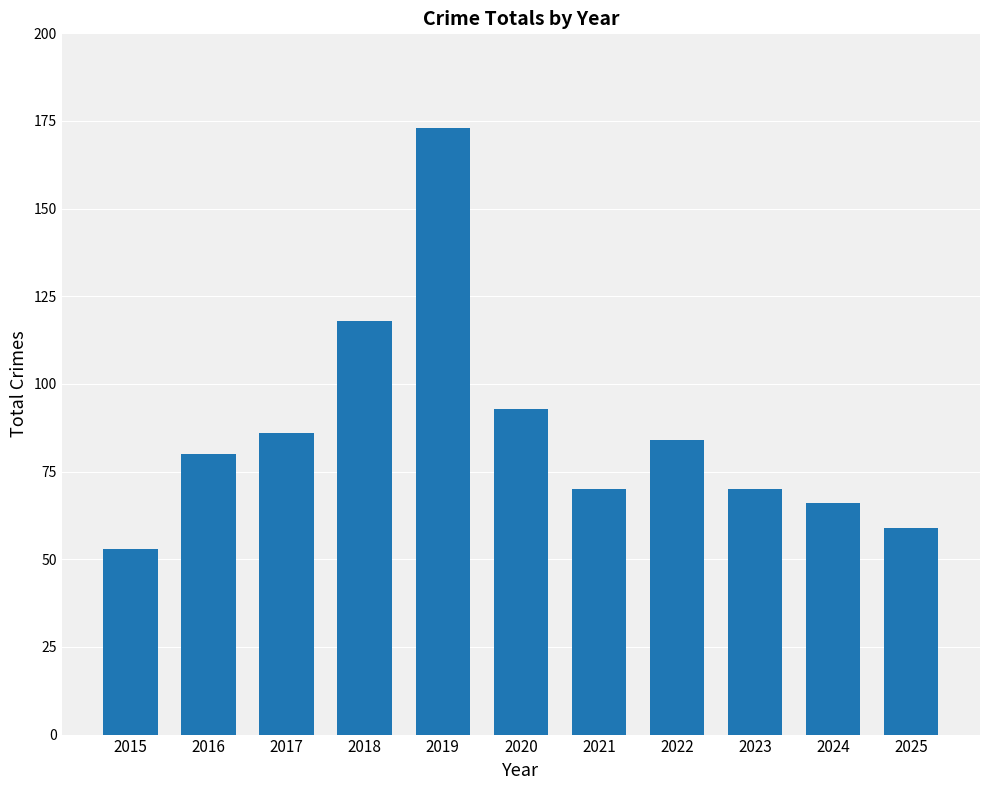

Does the chart contain any negative values?

No